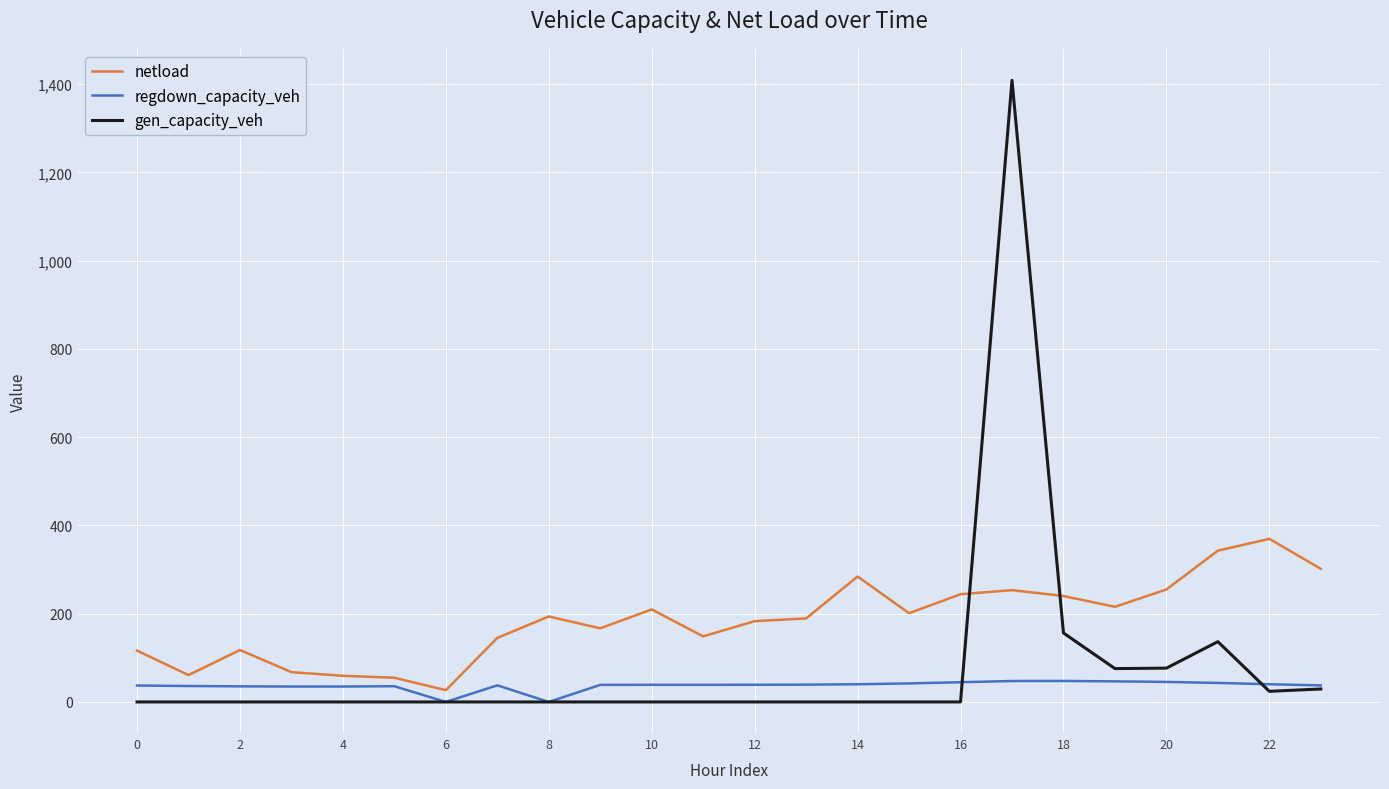

Rank the series by their maximum value, from lowest to highest.

regdown_capacity_veh, netload, gen_capacity_veh